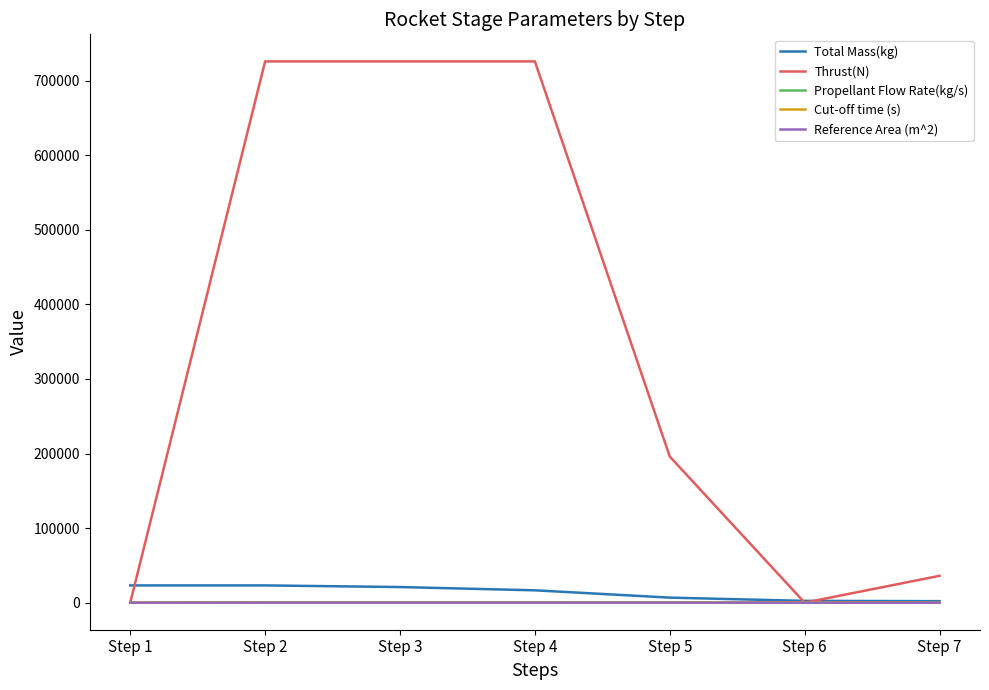

At how many categories does at least one series exceed 84113?

4